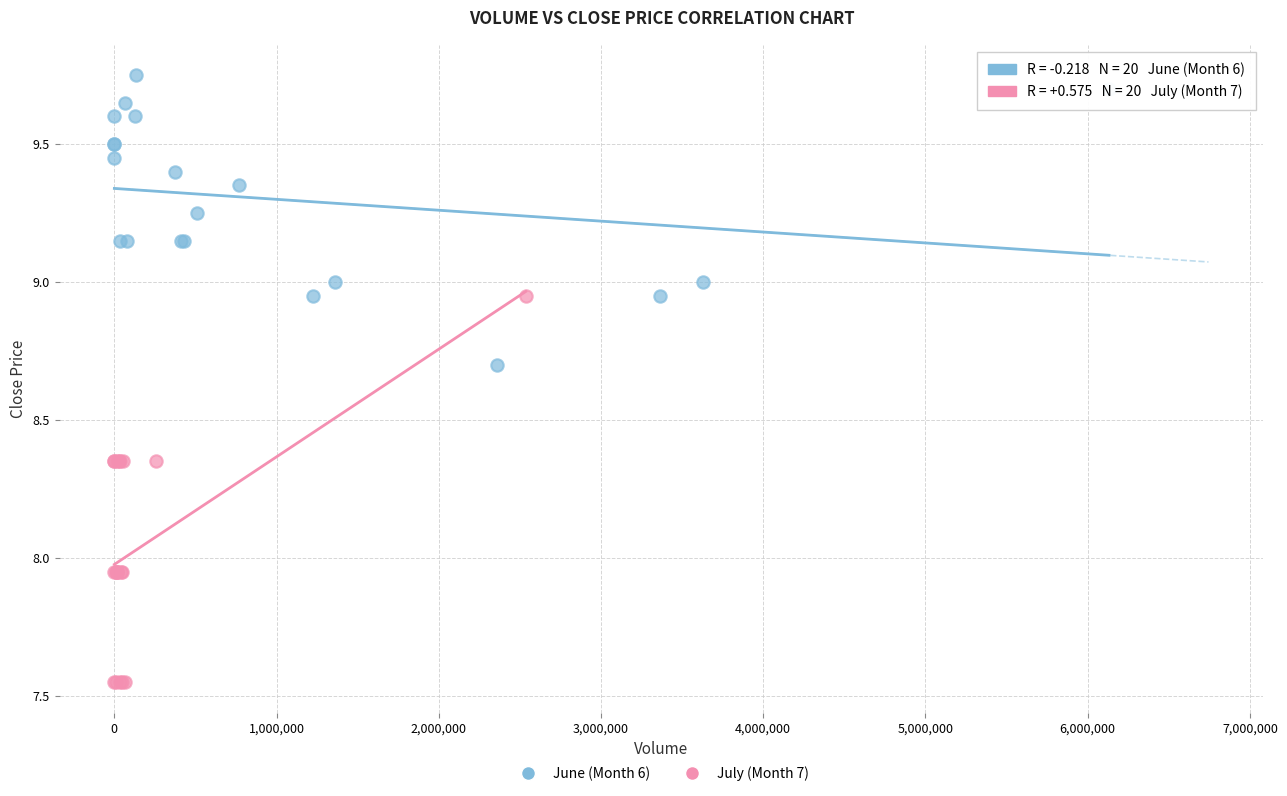

Which series has the widest spread of Y values?

July (Month 7)